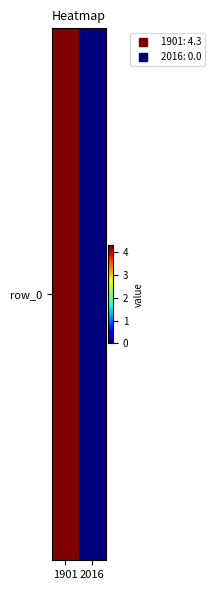

At which category does the chart reach its minimum across all series?

2016